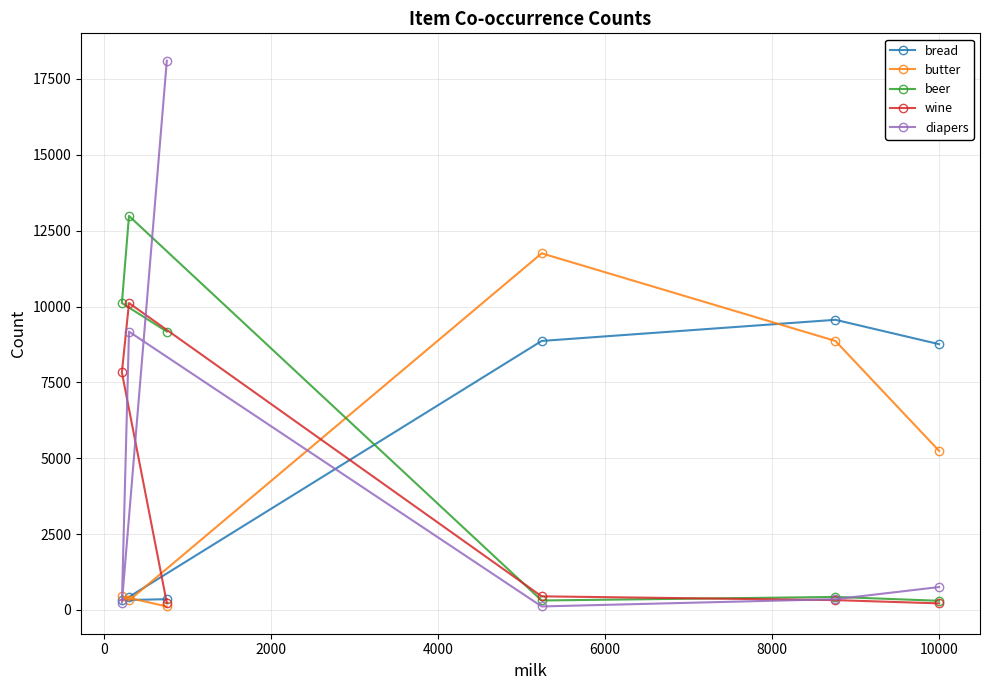

At how many categories does at least one series exceed 11154?

3